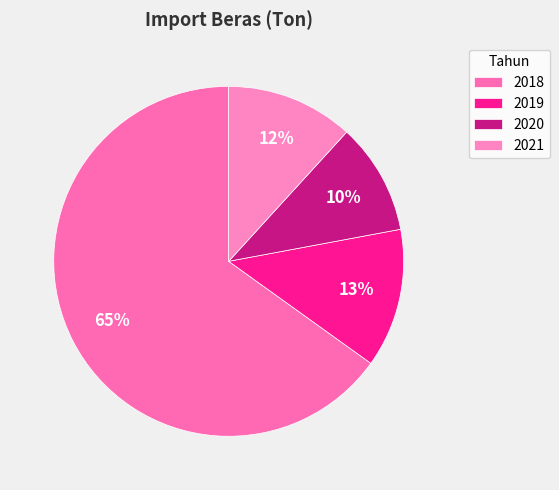

Does 2021 represent more than half of the total?

No